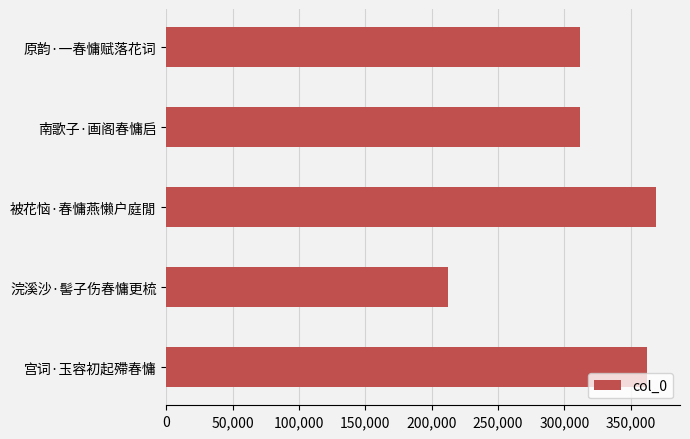

What is the difference between the maximum and minimum values?

156445